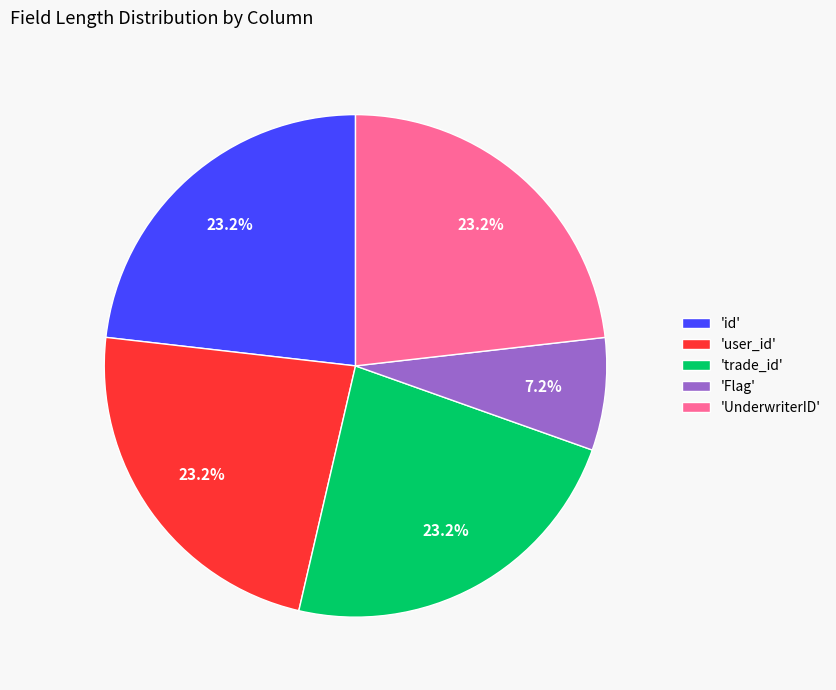

Count the number of slices in the pie.

5